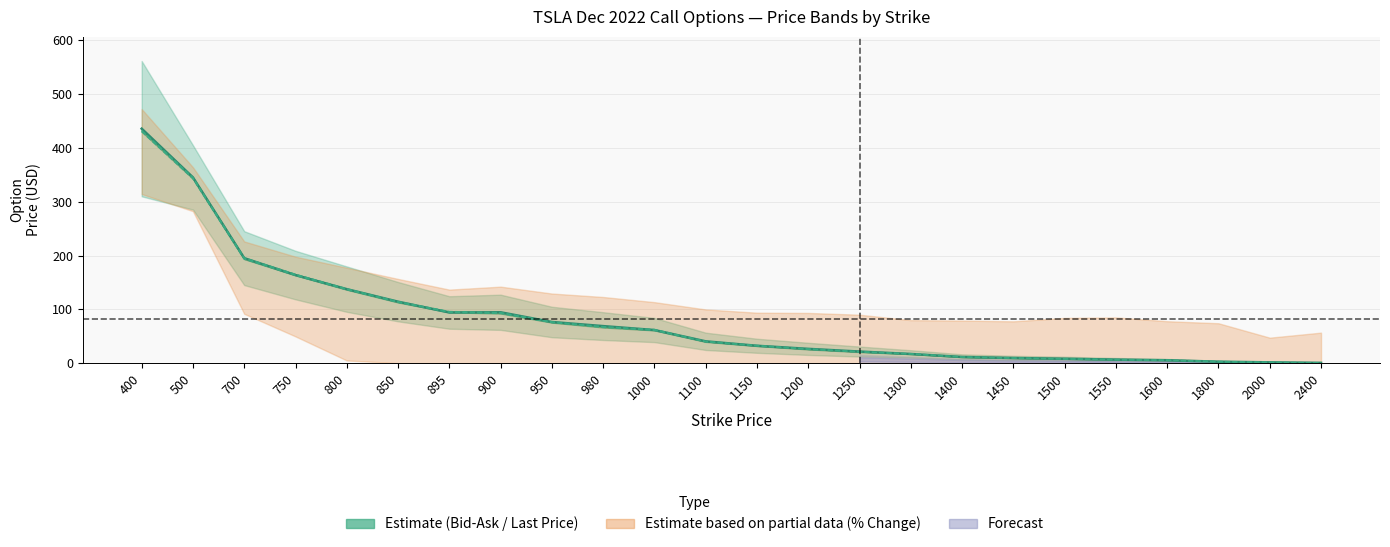

How many lines are shown in the chart?

1